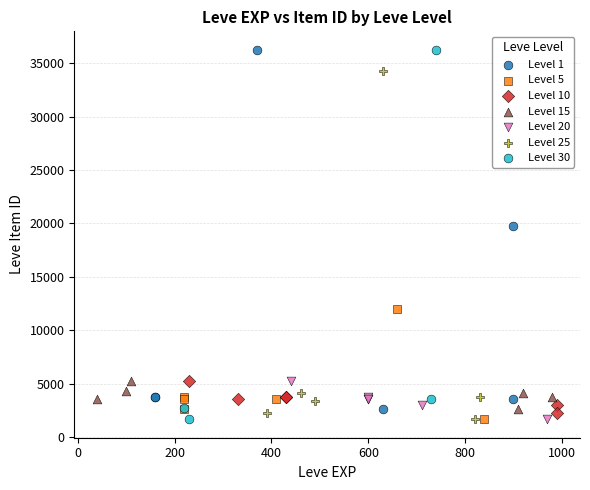

What are all the series names shown in the legend?

Level 1, Level 5, Level 10, Level 15, Level 20, Level 25, Level 30